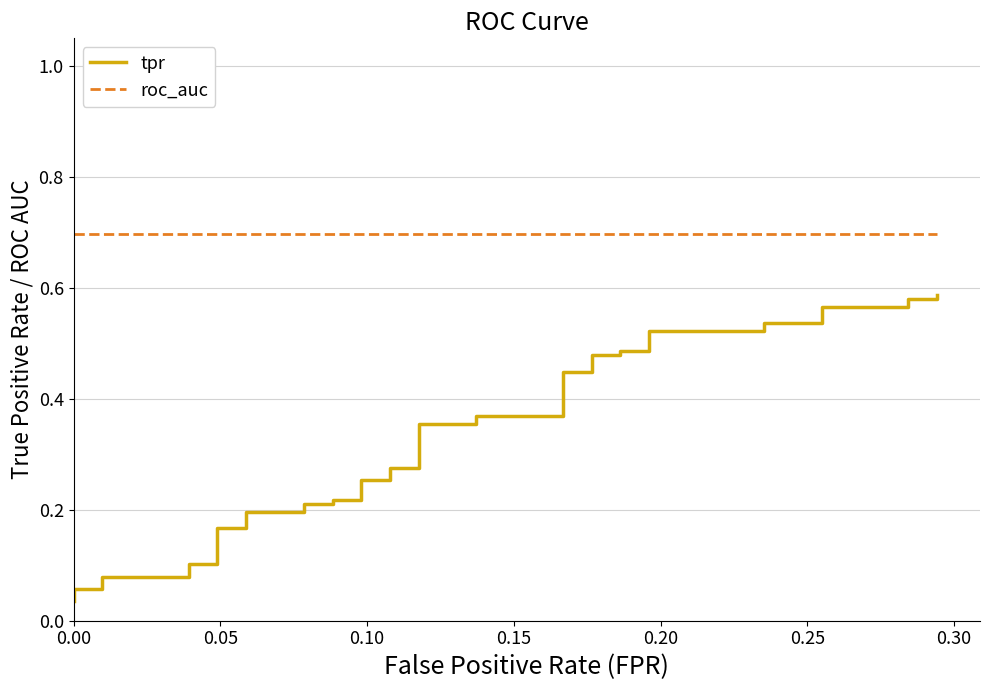

Count the number of data series in this chart.

2